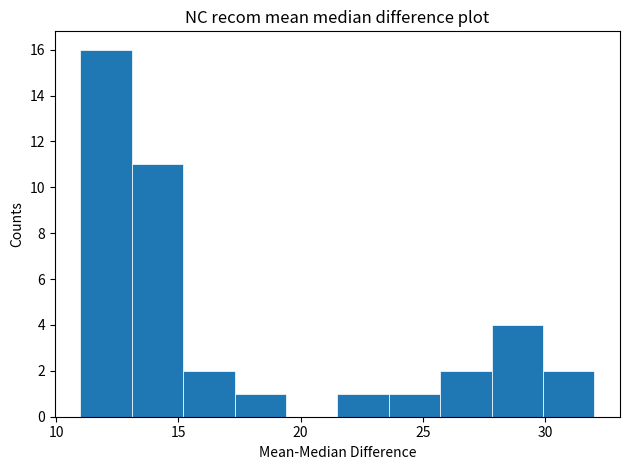

Reading left to right, list every bar in this chart as the range it spans on the x-axis followed by its height. Neither the bar edges nor the heights are printed on the chart, so give them approximately, as read against the axes.

11.0 to 13.1: 16
13.1 to 15.2: 11
15.2 to 17.3: 2
17.3 to 19.4: 1
19.4 to 21.5: 0
21.5 to 23.6: 1
23.6 to 25.7: 1
25.7 to 27.8: 2
27.8 to 29.9: 4
29.9 to 32.0: 2